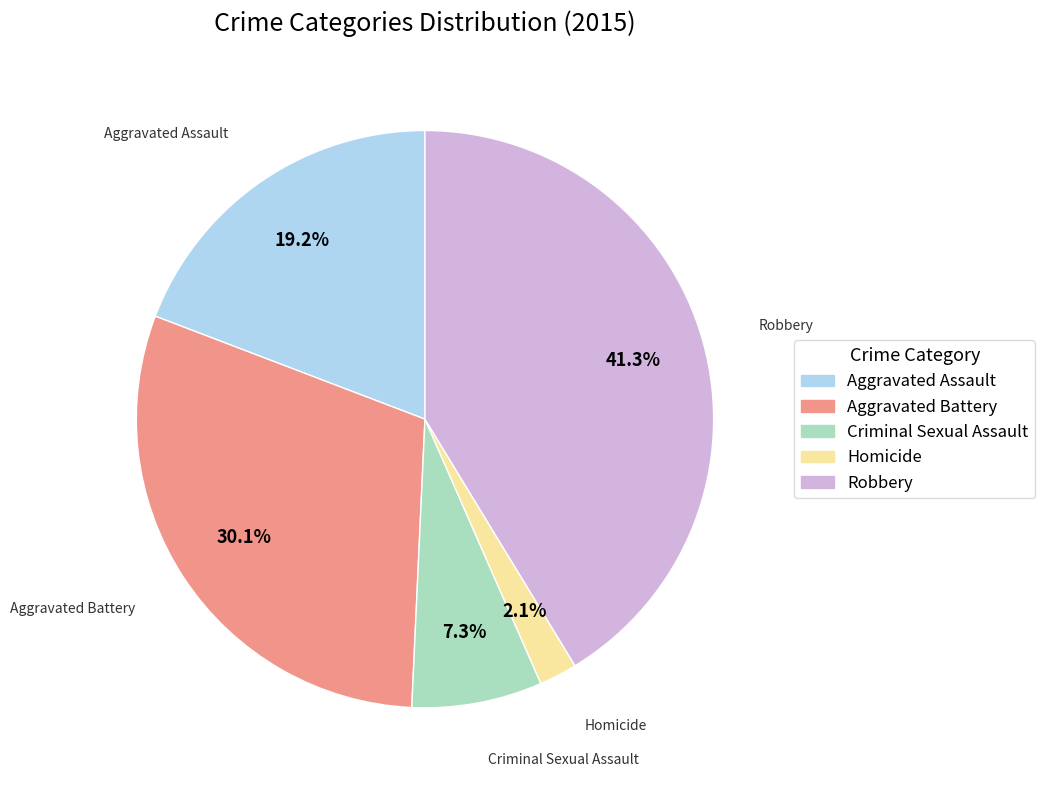

Which has a higher value, Criminal Sexual Assault or Homicide?

Criminal Sexual Assault